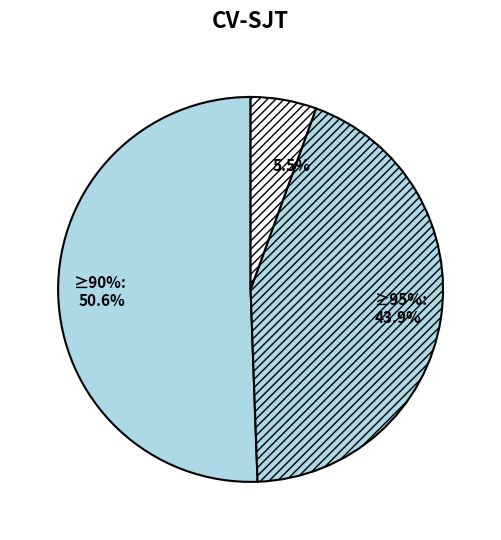

To the nearest percent, what portion does 532 trades represent?

44%